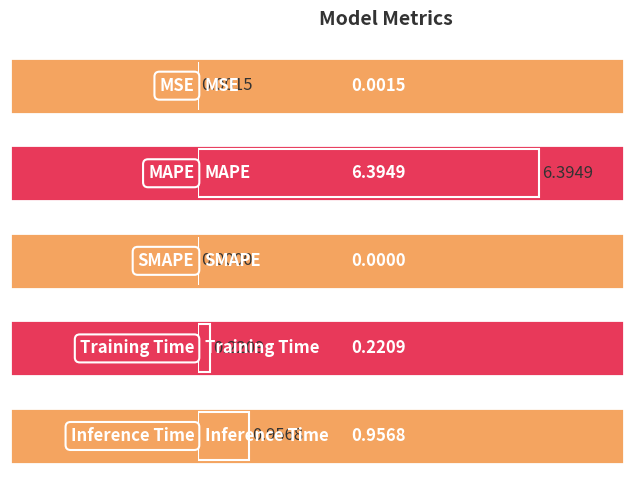

What is the sum of all values?

7.6